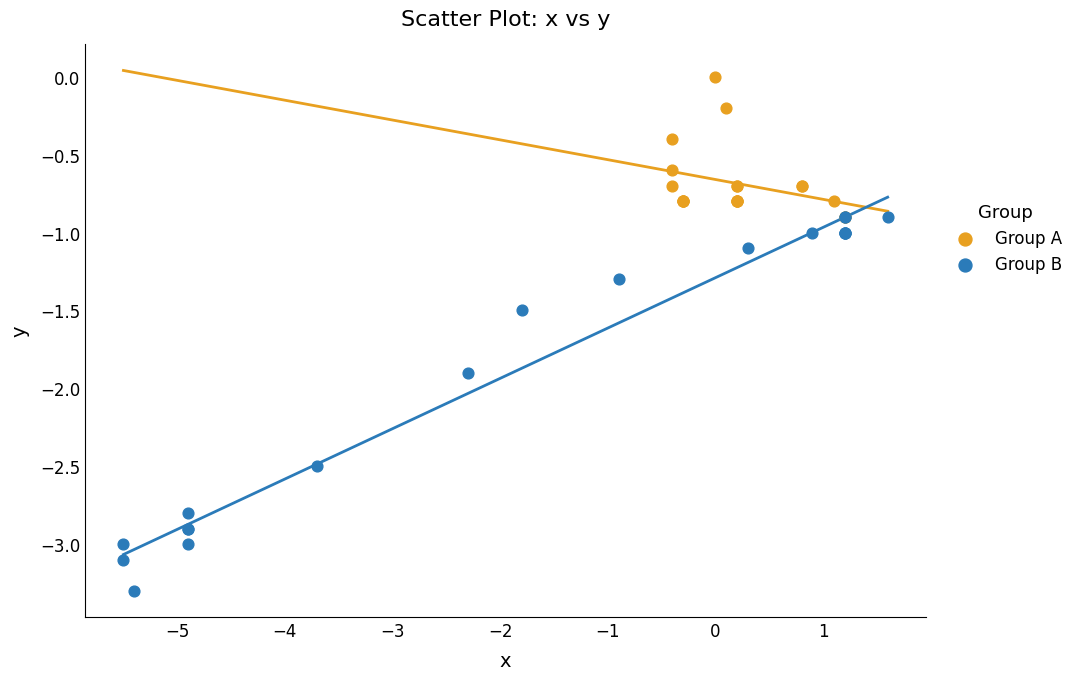

Which series contains the lowest Y value?

Group B